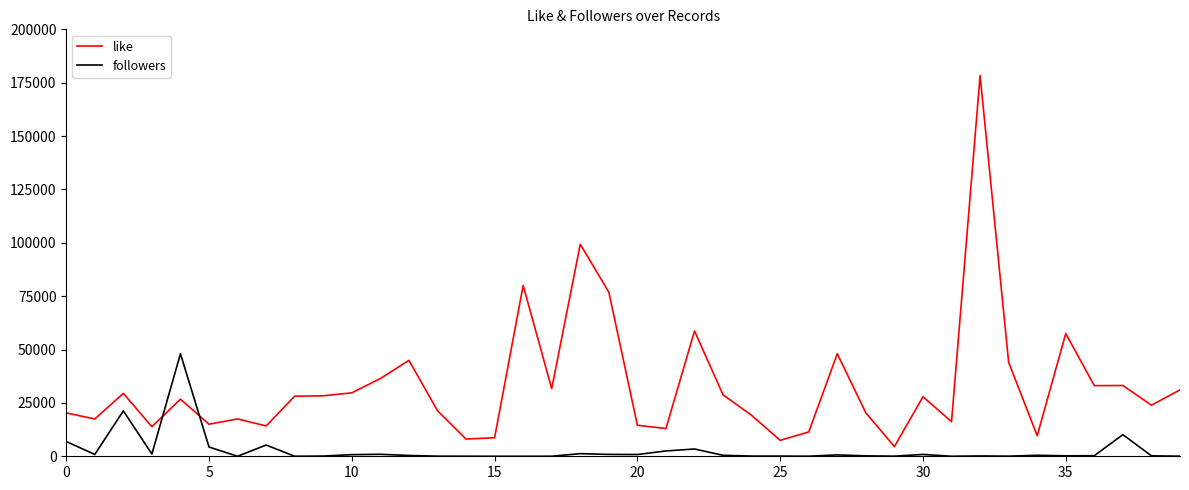

What is the average value of the like series?

33222